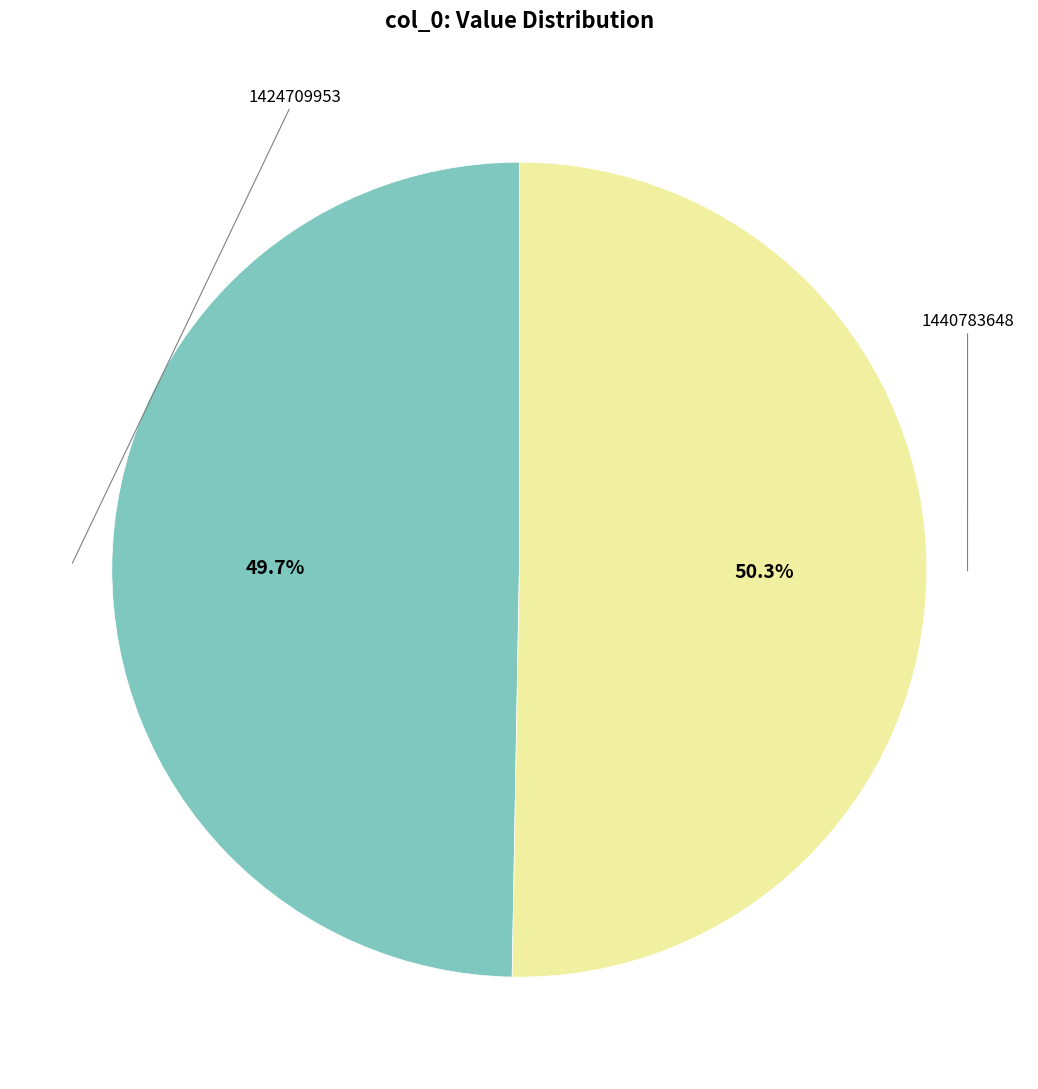

Does any single category account for the majority?

Yes